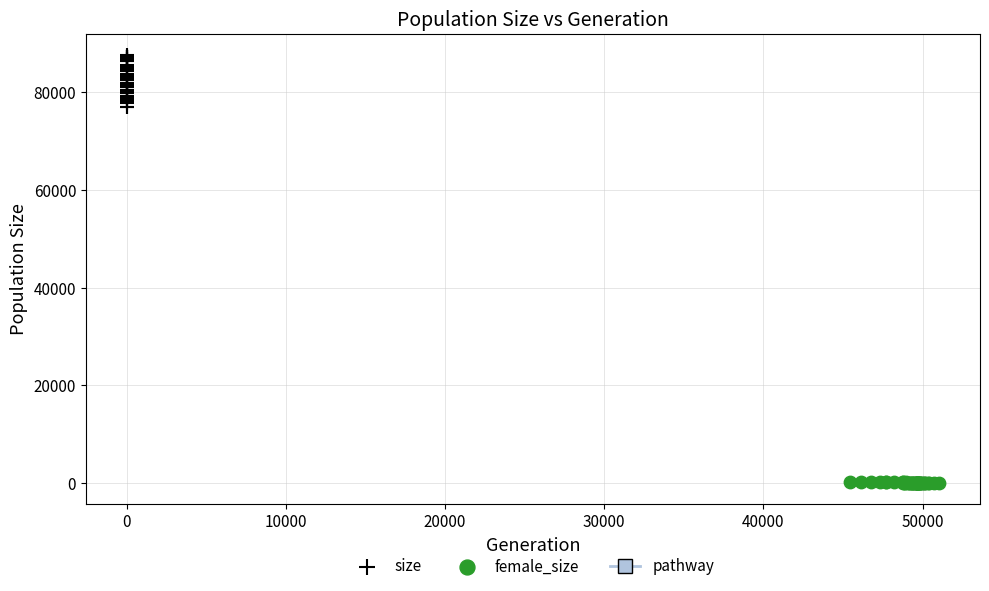

Which series contains the highest Y value?

size